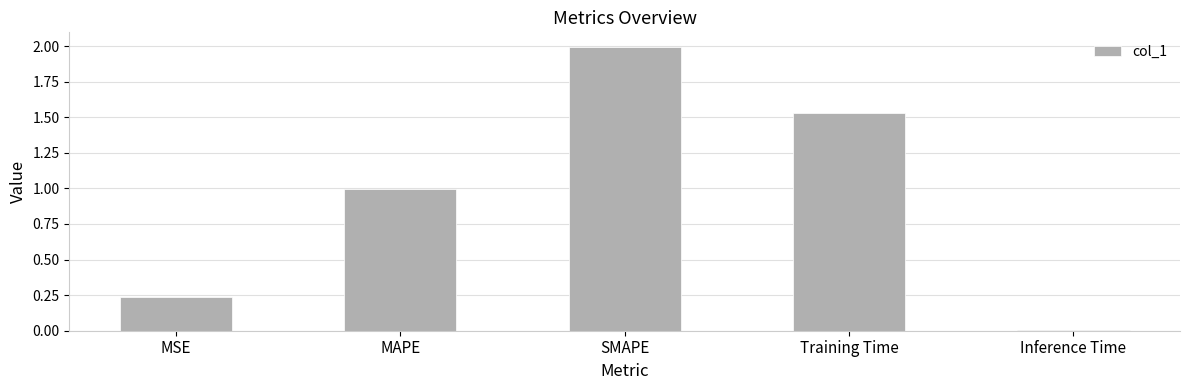

How many distinct data groups are displayed?

1